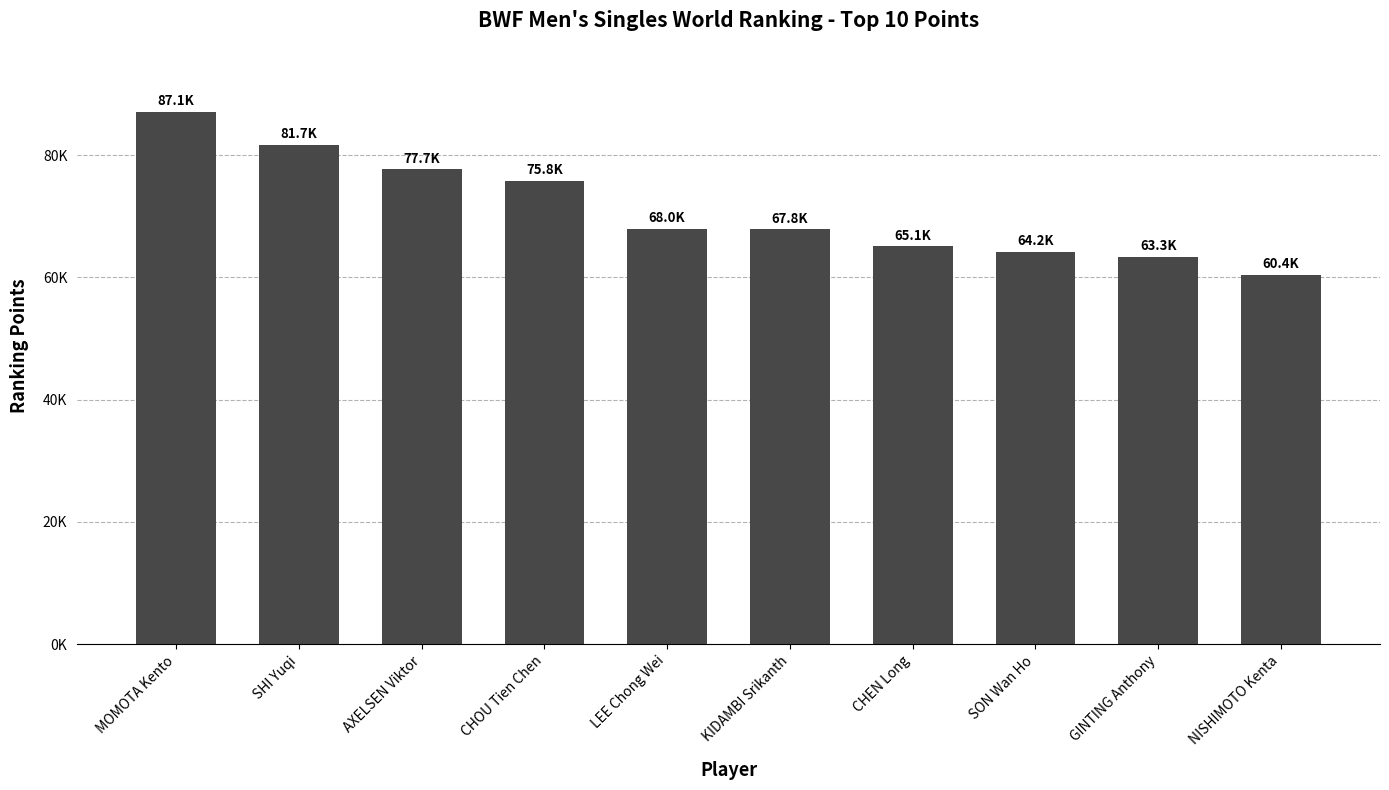

Rank the categories by value from highest to lowest.

MOMOTA Kento, SHI Yuqi, AXELSEN Viktor, CHOU Tien Chen, LEE Chong Wei, KIDAMBI Srikanth, CHEN Long, SON Wan Ho, GINTING Anthony, NISHIMOTO Kenta